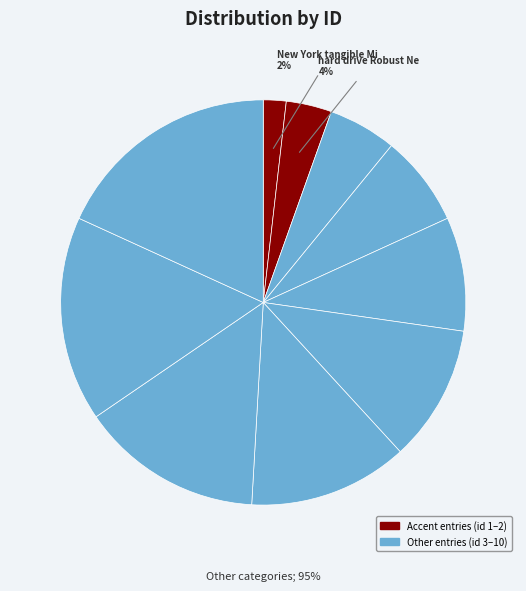

To the nearest percent, what portion does Refined Squares represent?

11%